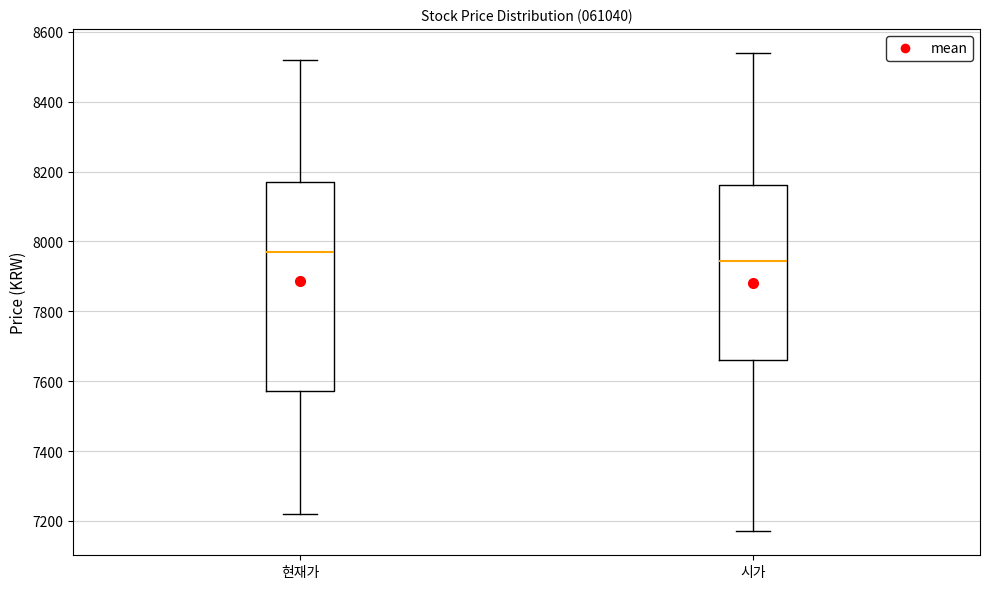

Which box's median line is the highest?

현재가